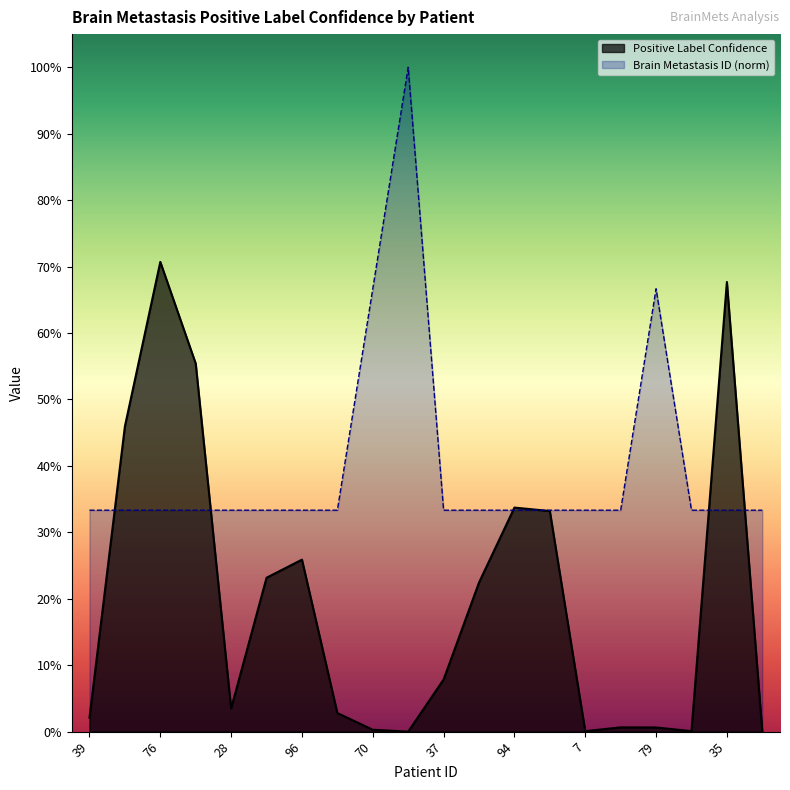

Between which two adjacent categories do Brain Metastasis ID and Positive Label Confidence first intersect?

39 and 15